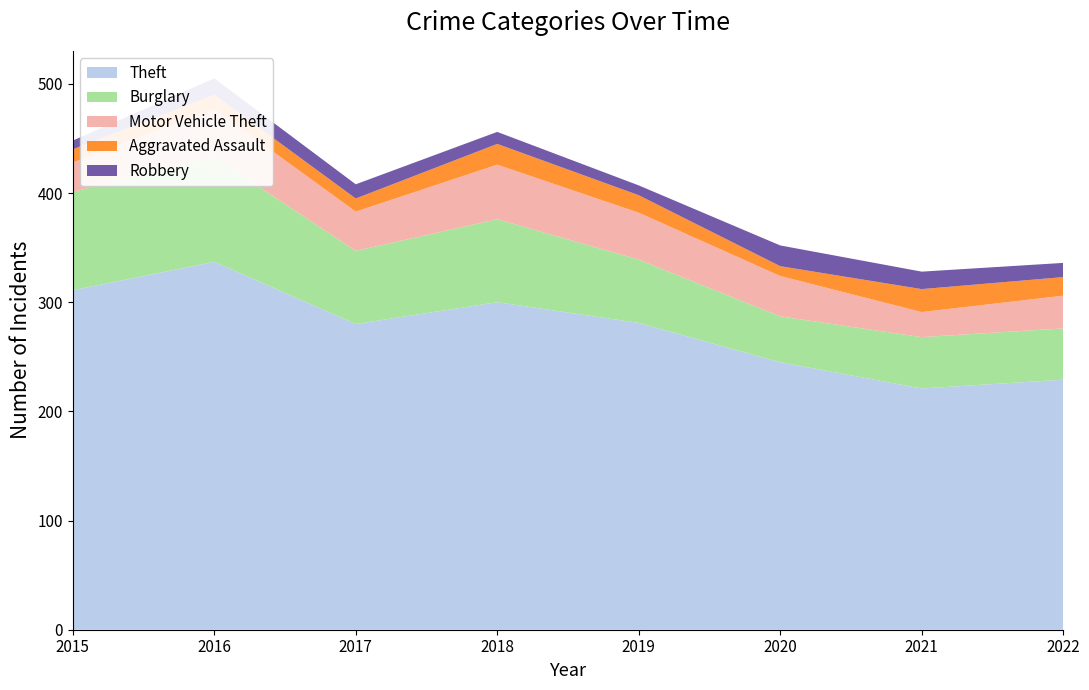

Reading right to left, extract all data points from this chart.

Theft: 2022=229	2021=221	2020=245	2019=281	2018=300	2017=280	2016=337	2015=311
Burglary: 2022=47	2021=47	2020=42	2019=58	2018=76	2017=67	2016=96	2015=90
Motor Vehicle Theft: 2022=30	2021=23	2020=37	2019=43	2018=50	2017=36	2016=44	2015=27
Aggravated Assault: 2022=17	2021=21	2020=9	2019=16	2018=19	2017=12	2016=13	2015=12
Robbery: 2022=13	2021=16	2020=19	2019=9	2018=11	2017=13	2016=15	2015=8